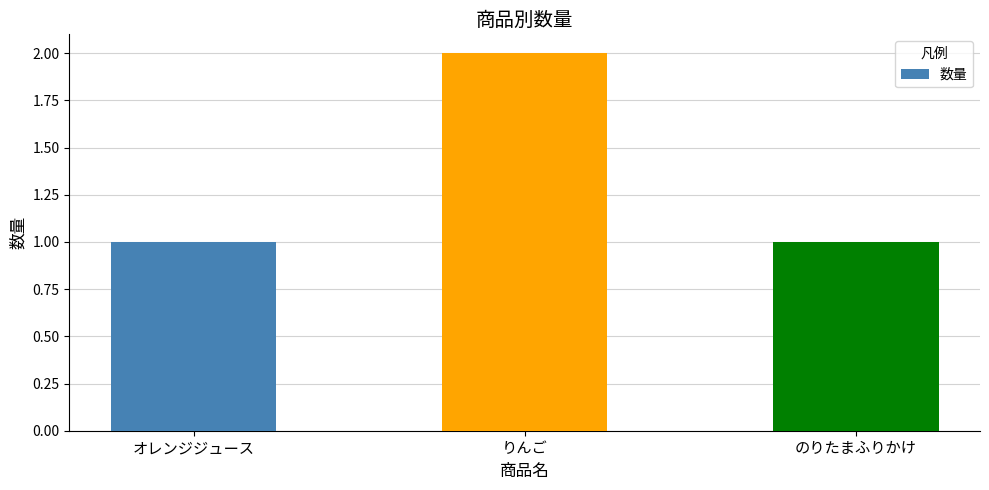

Is it true that the value at のりたまふりかけ is 0?

False